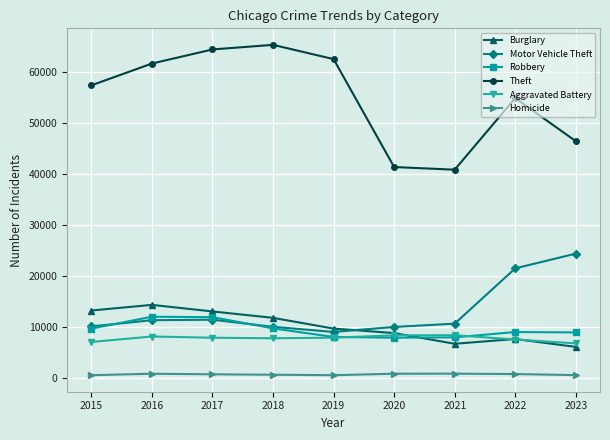

True or false: Theft and Robbery intersect in this chart.

False